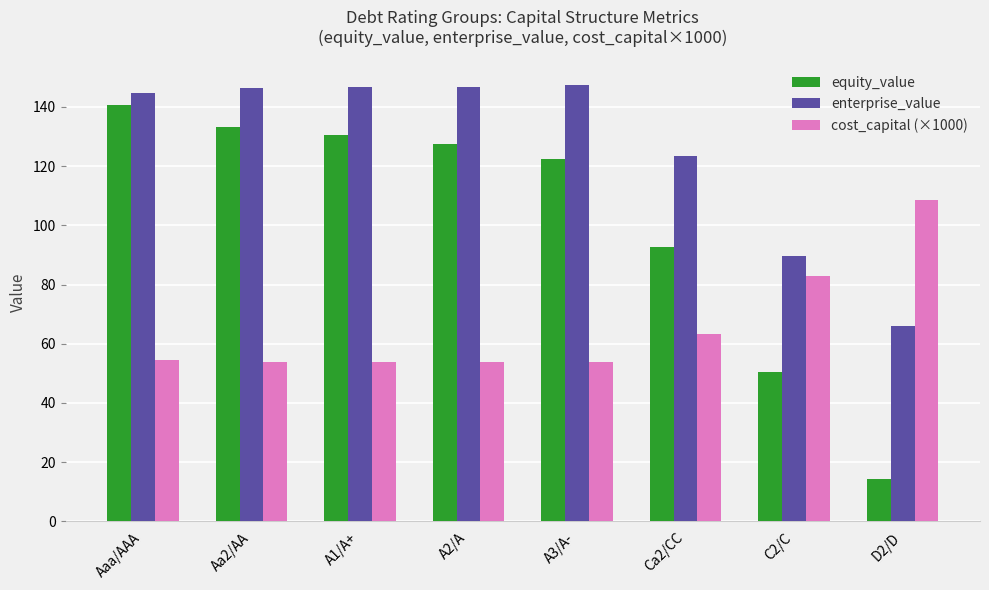

Which series has the widest spread of values?

equity_value